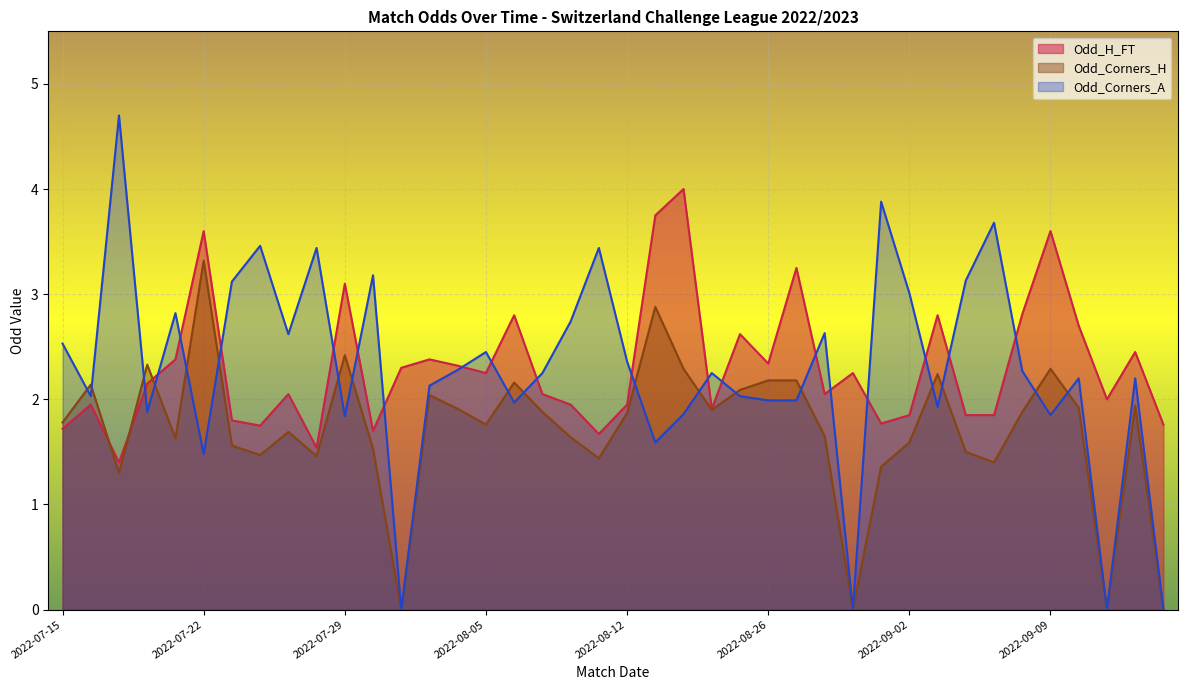

At 2022-08-27, list the series in order from largest to smallest.

Odd_H_FT, Odd_Corners_H, Odd_Corners_A